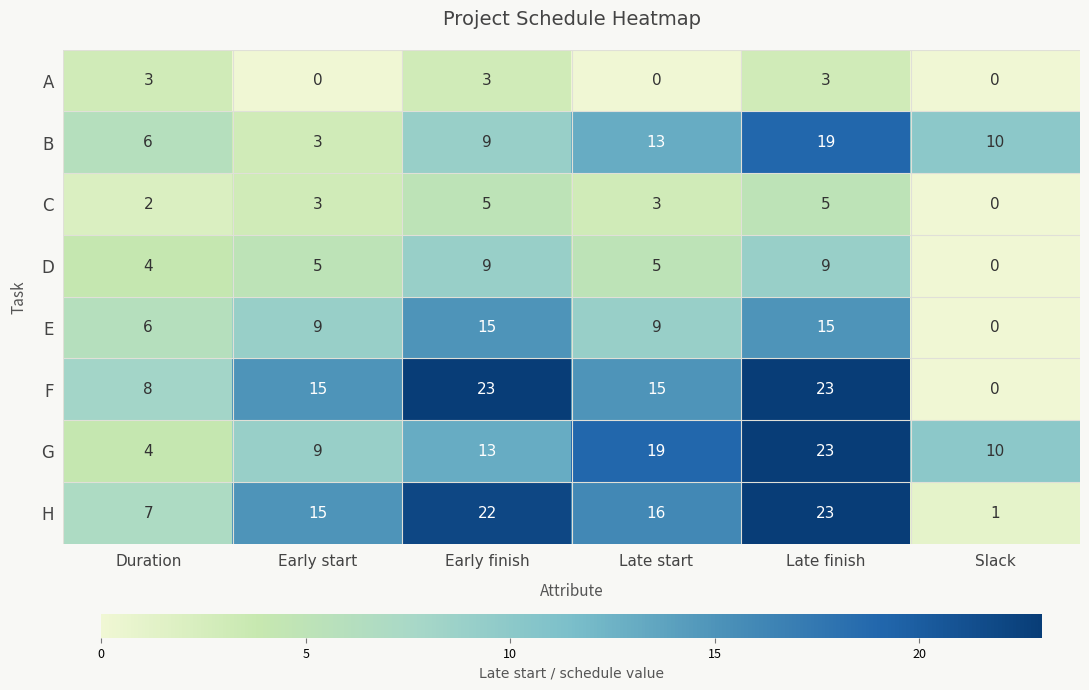

Rank the categories by H value from lowest to highest.

Slack, Duration, Early start, Late start, Early finish, Late finish